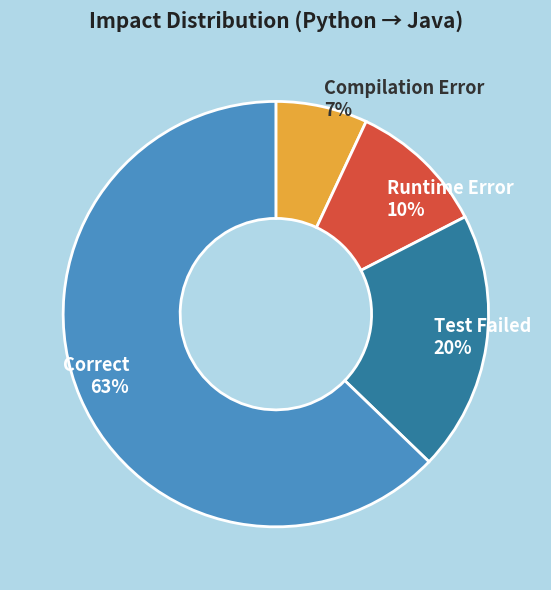

What percentage is the Test Failed slice, to the nearest percent?

20%